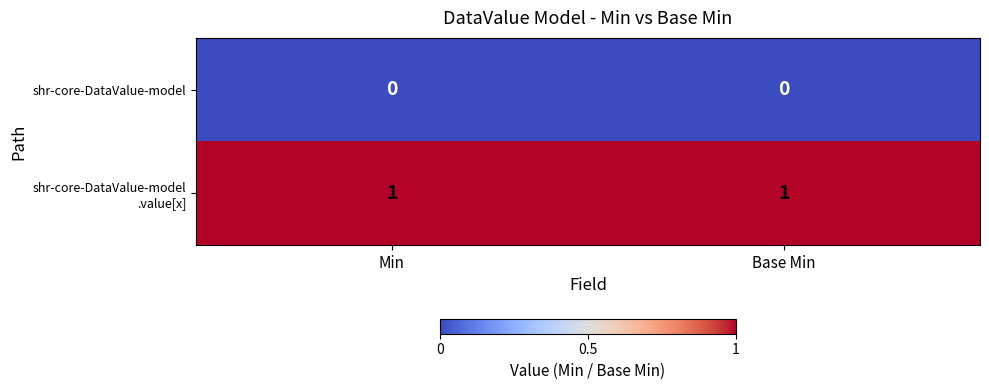

What is the spread (max minus min) of values at Base Min?

1